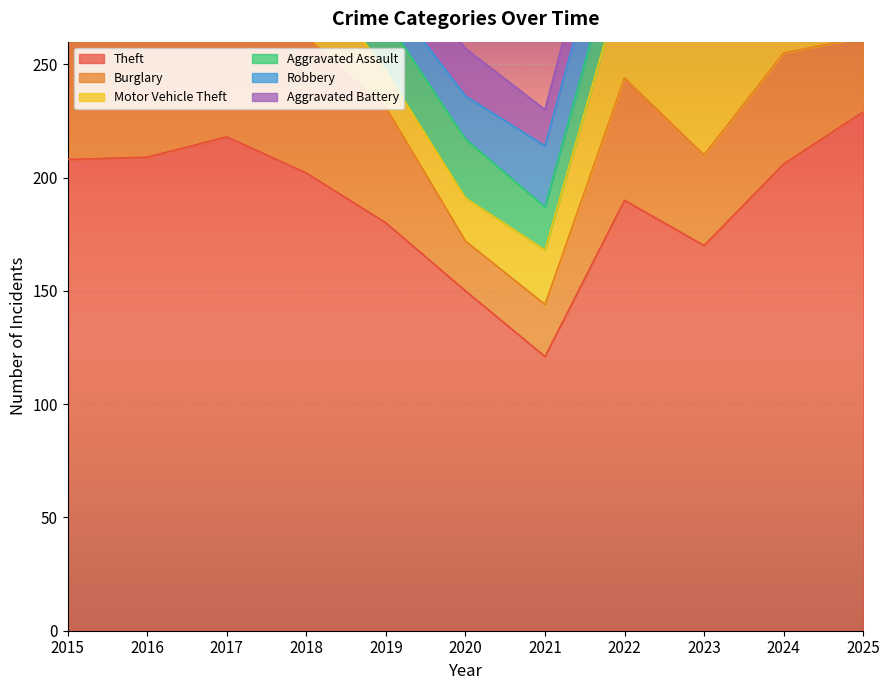

At which category is the sum across all series the highest?

2024